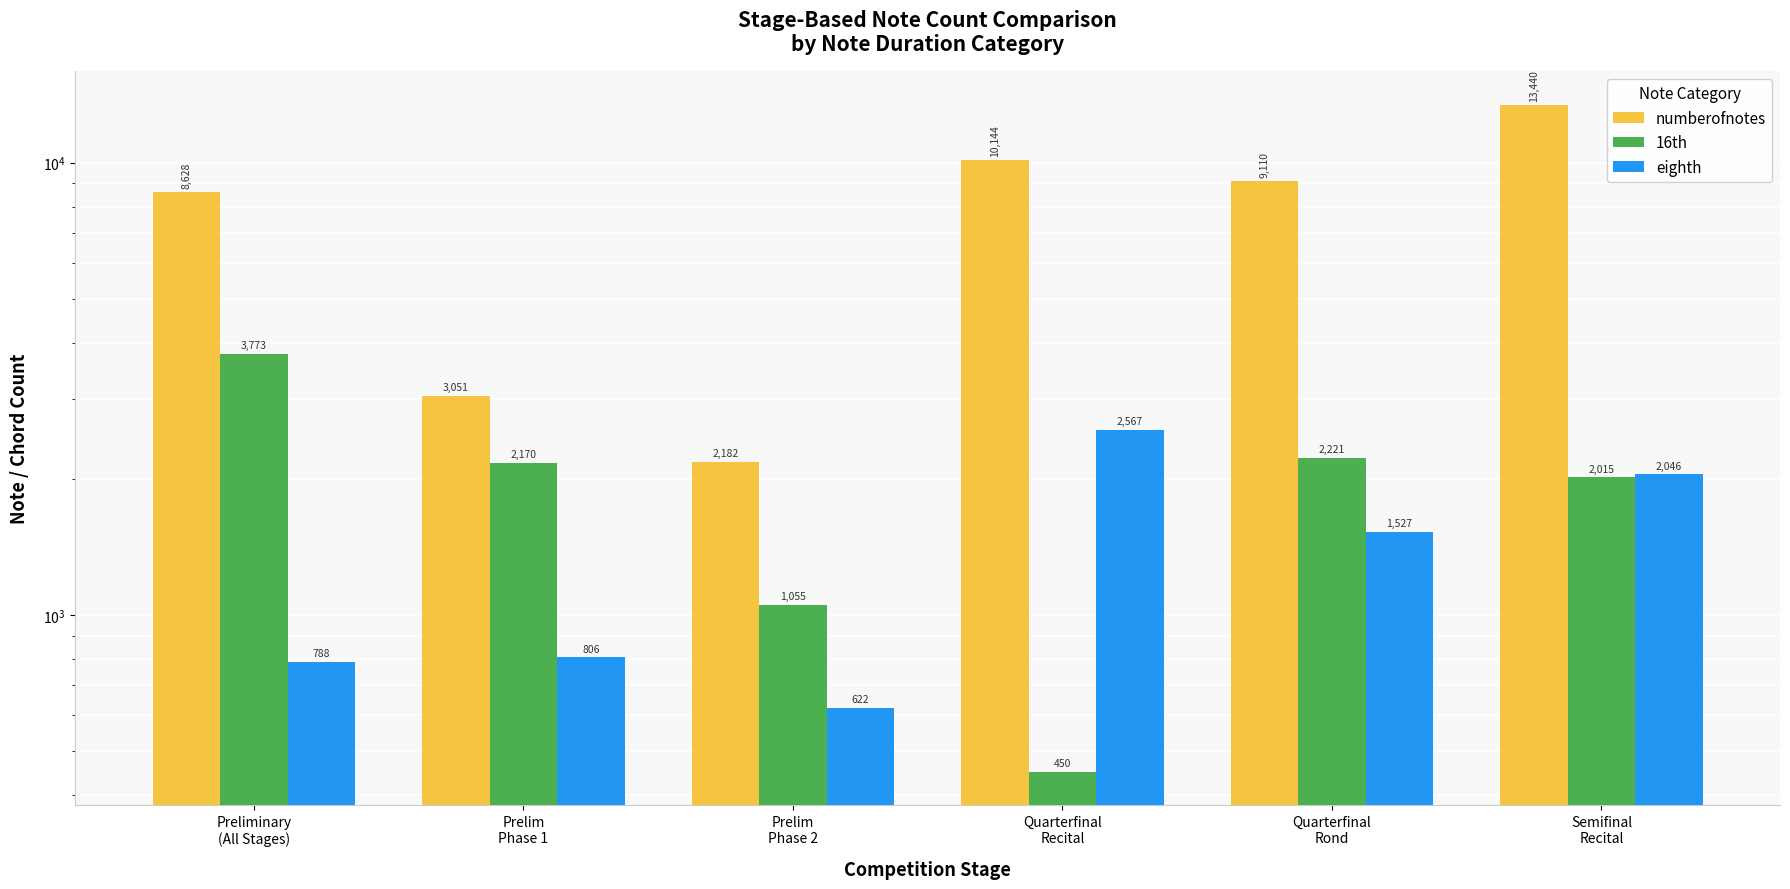

How many bars are there in each group?

3